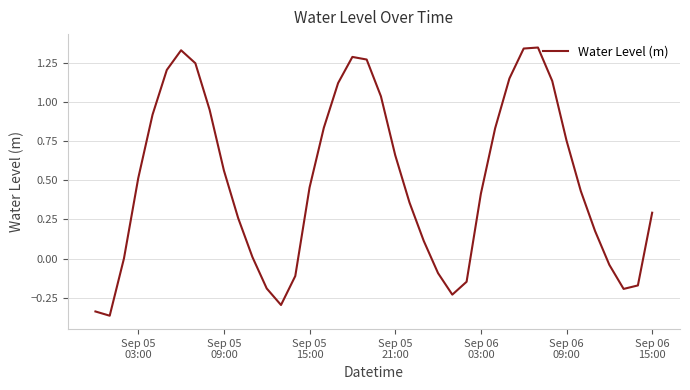

True or false: the data has more than 1 interior local peaks.

True